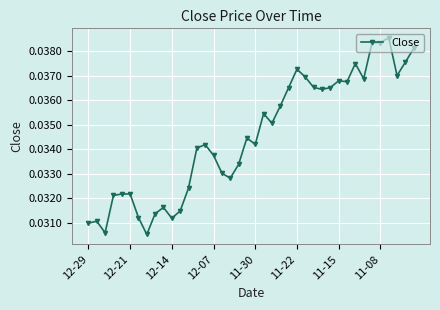

What is the sum of all values?

1.4